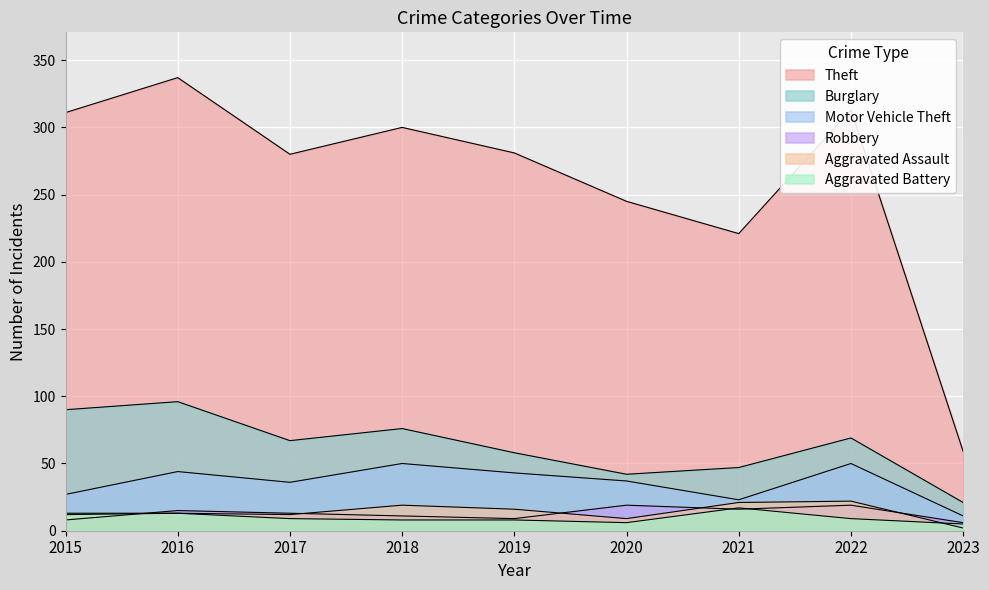

What is the value of the Motor Vehicle Theft point at the 6th from the left?

37